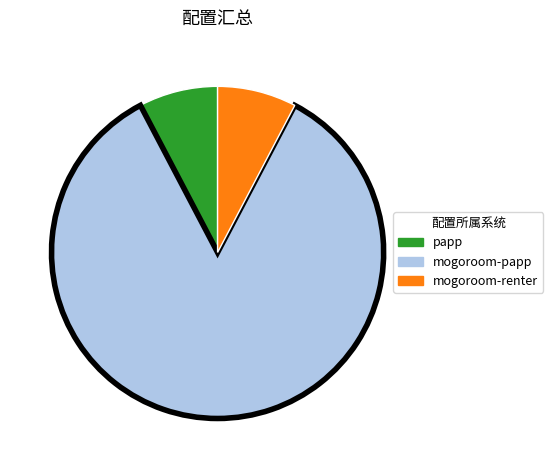

Which slice represents more than half of the pie?

mogoroom-papp